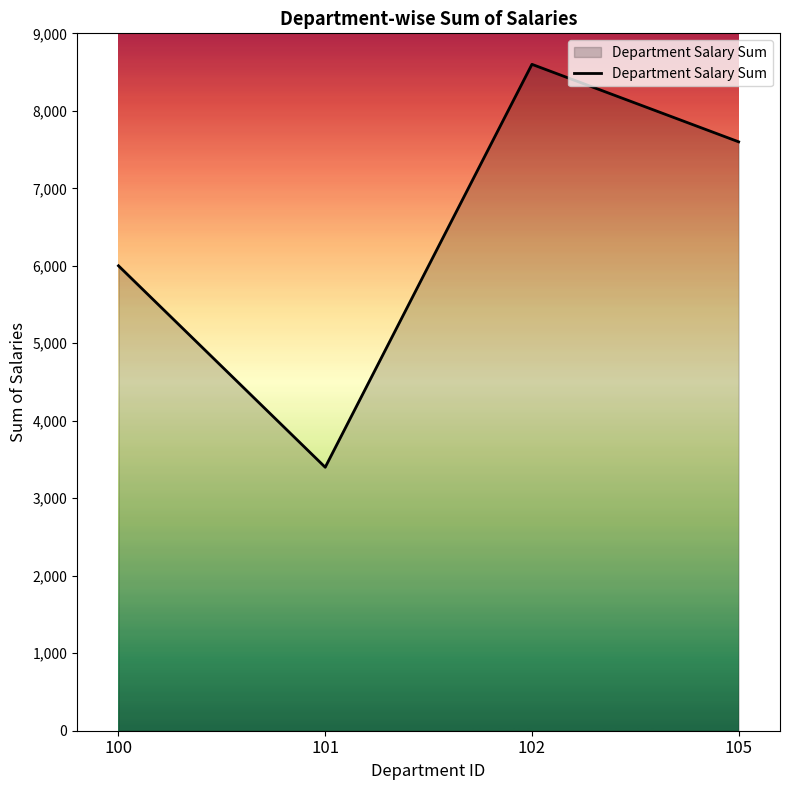

Rank the categories by value from lowest to highest.

101, 100, 105, 102